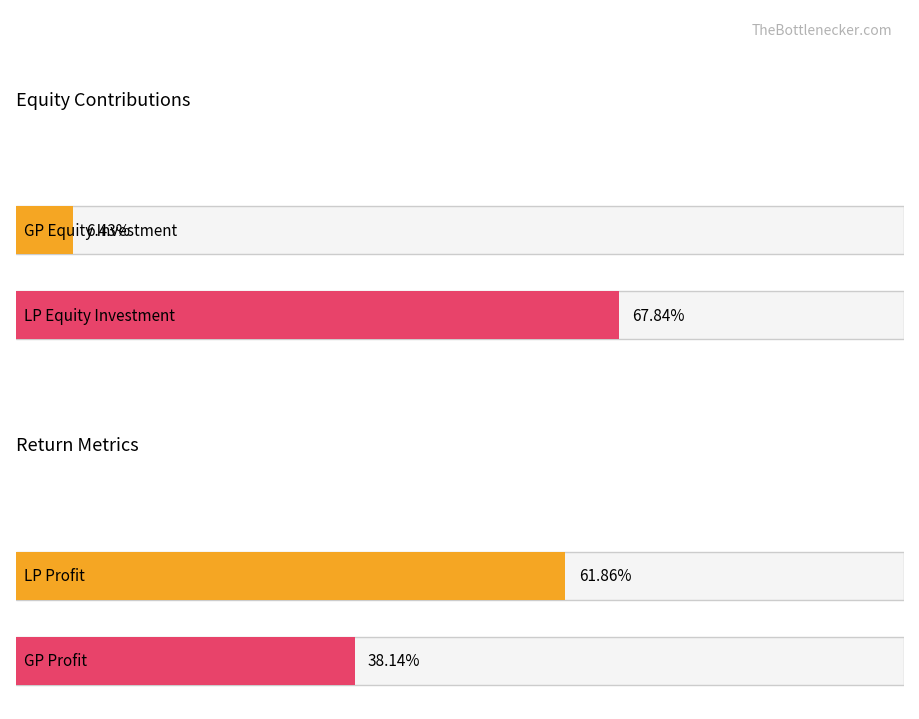

The LP Equity series shows 0.1 at GP Equity. True or false?

True